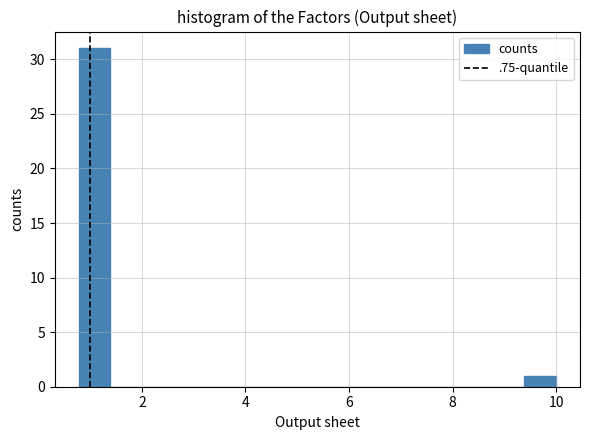

Around what value on the x-axis is the tallest bar? Give the approximate position of its centre, as read against the axis.

1.0